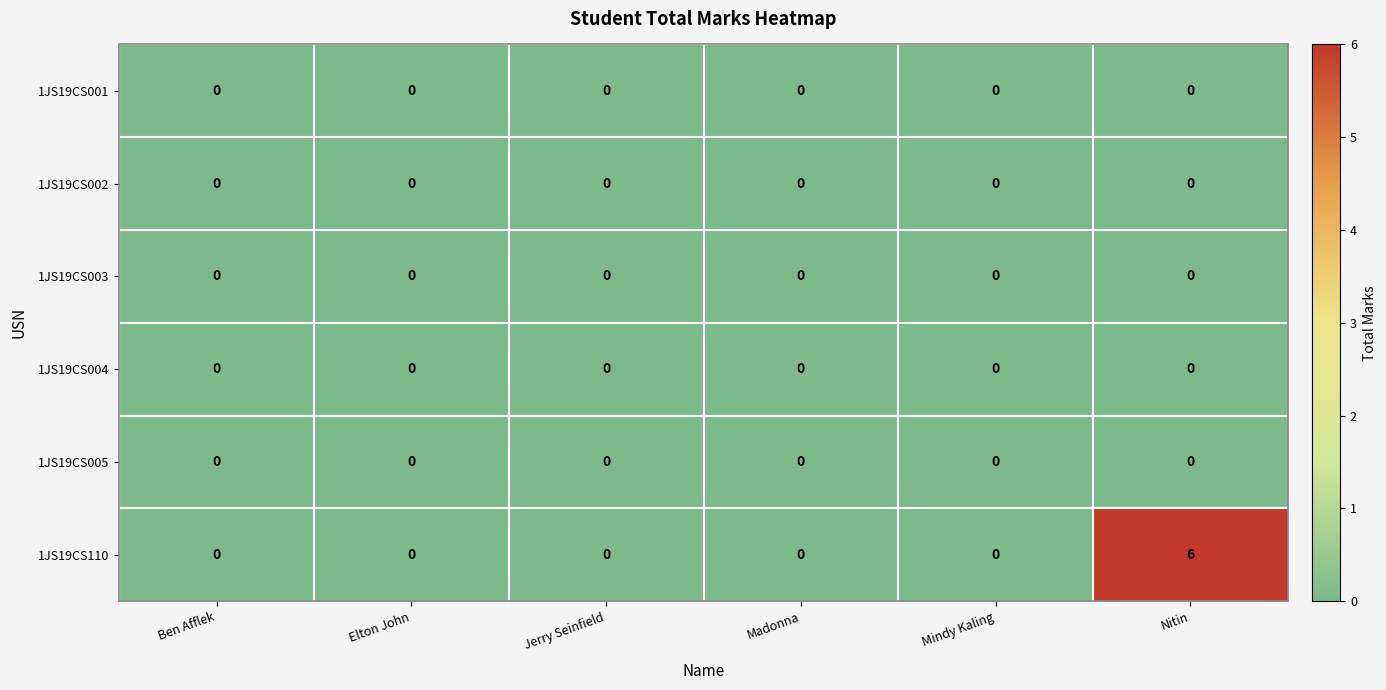

Is it true that 1JS19CS004 equals 0 at Jerry Seinfield?

True